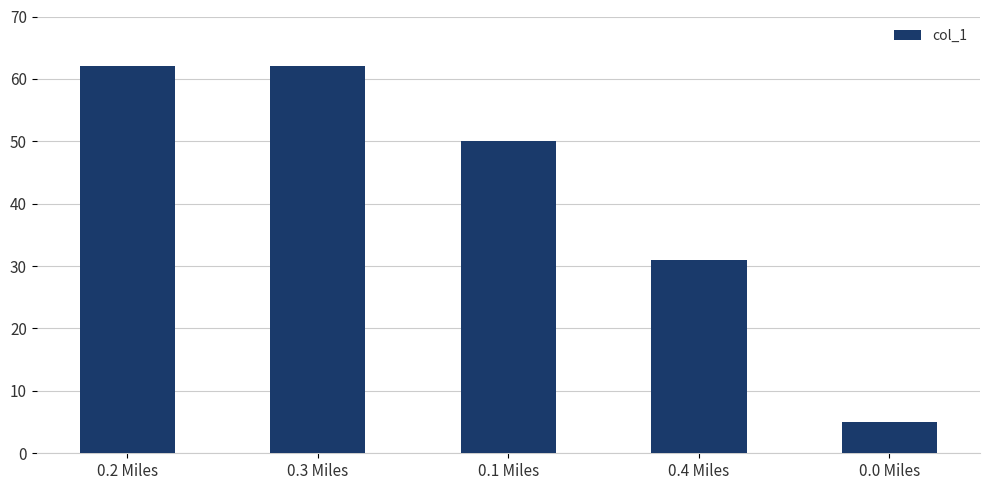

How many bars are there in total?

5